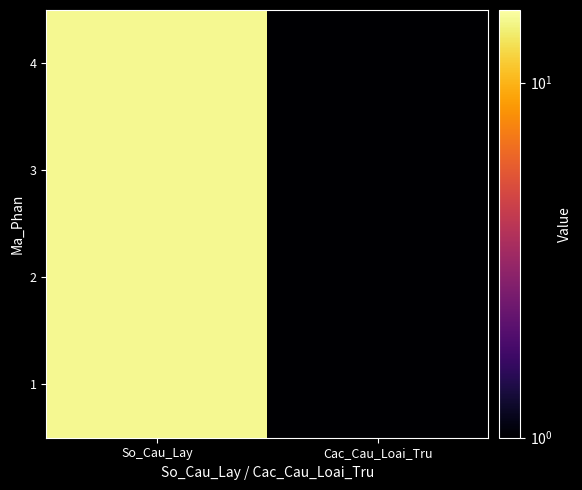

Reading left to right, list all the values displayed in this chart.

1: So_Cau_Lay=15	Cac_Cau_Loai_Tru=1
2: So_Cau_Lay=15	Cac_Cau_Loai_Tru=1
3: So_Cau_Lay=15	Cac_Cau_Loai_Tru=1
4: So_Cau_Lay=15	Cac_Cau_Loai_Tru=1